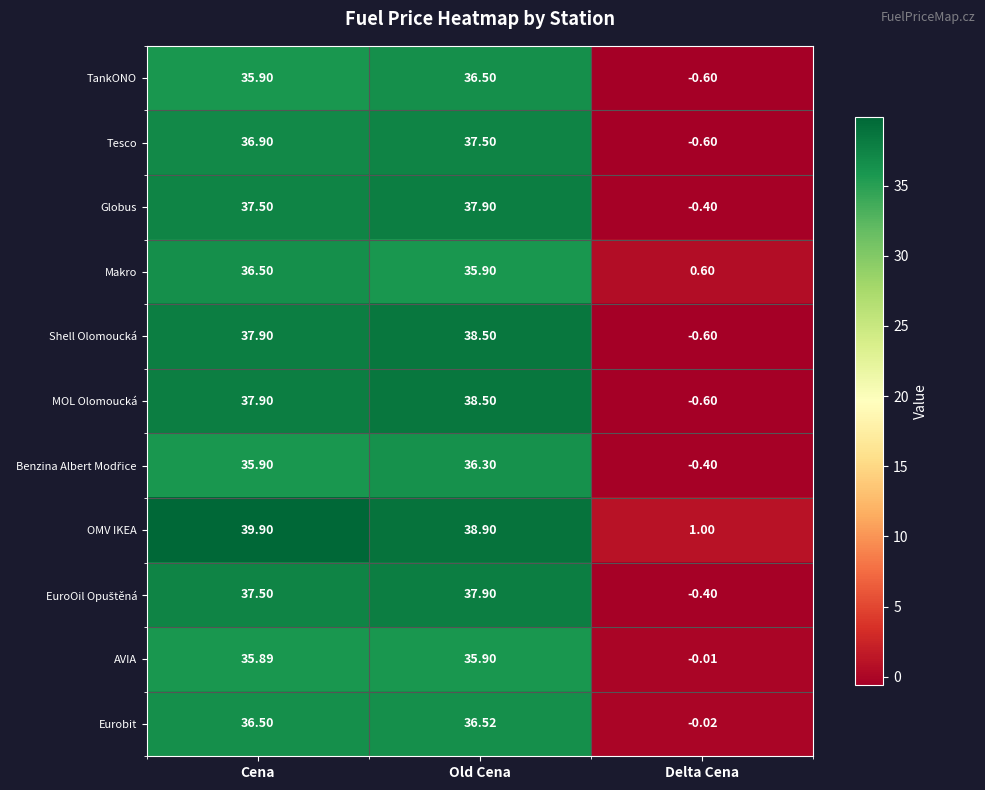

Where does the Makro series first go above 35?

Cena